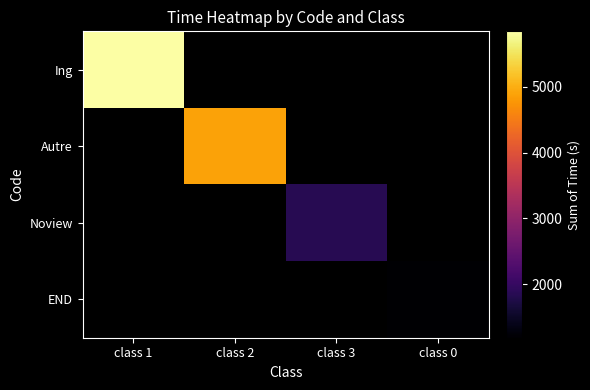

Count the number of categories in the chart.

4